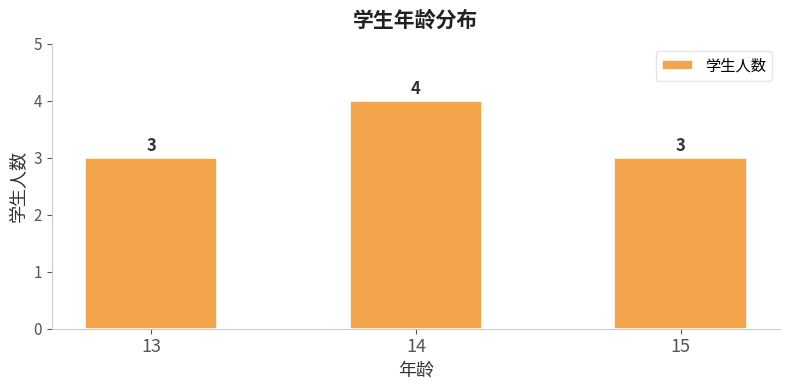

Is it true that the value at 15 is 3?

True